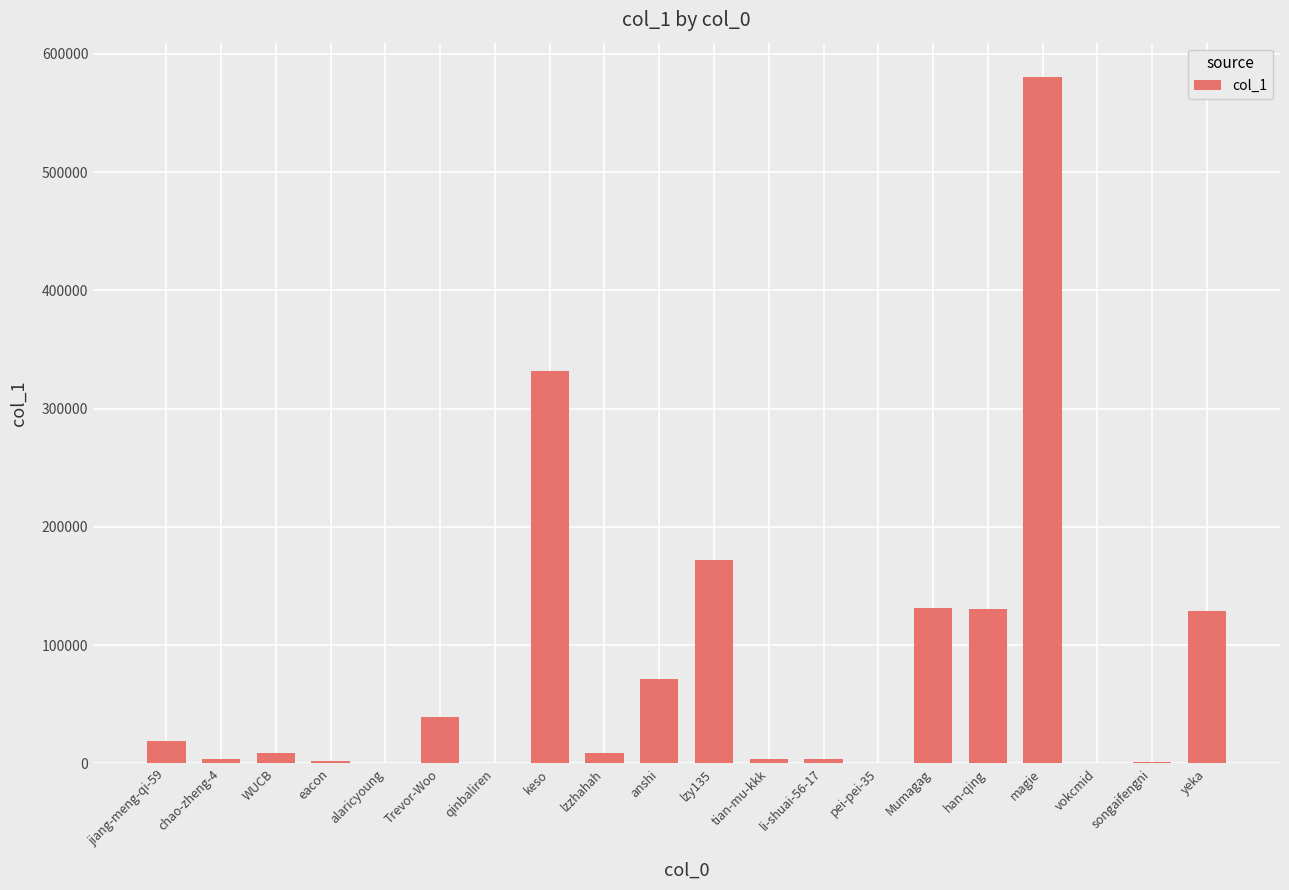

Is it true that the value at magie is 580403?

True